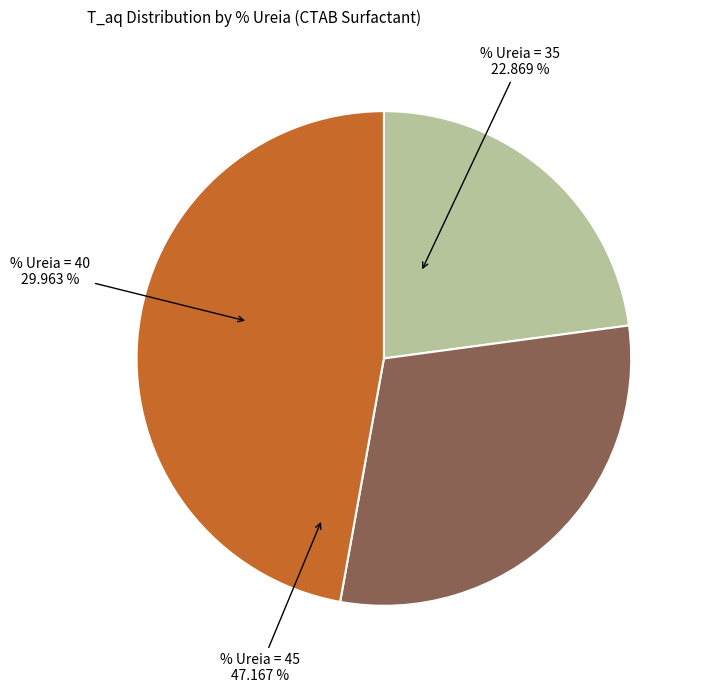

True or false: 35 accounts for 20% of the total.

False